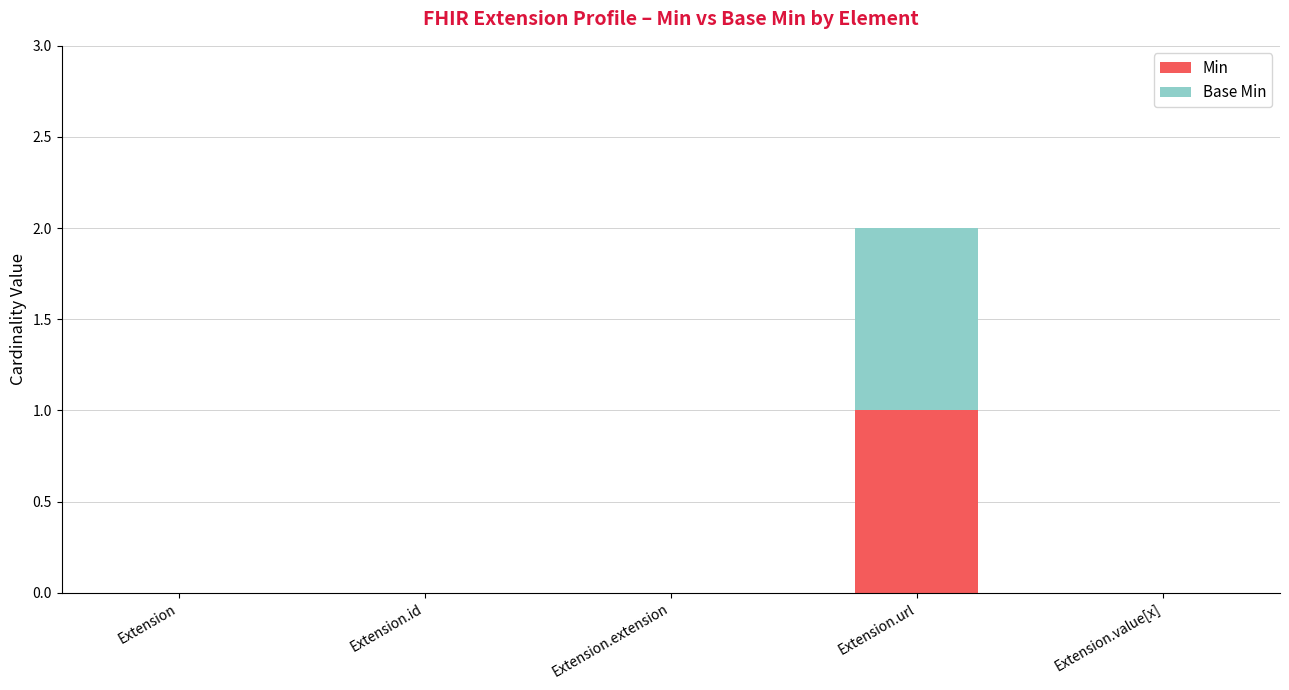

Reading right to left, what are the values for Min?

Extension.value[x]=0	Extension.url=1	Extension.extension=0	Extension.id=0	Extension=0